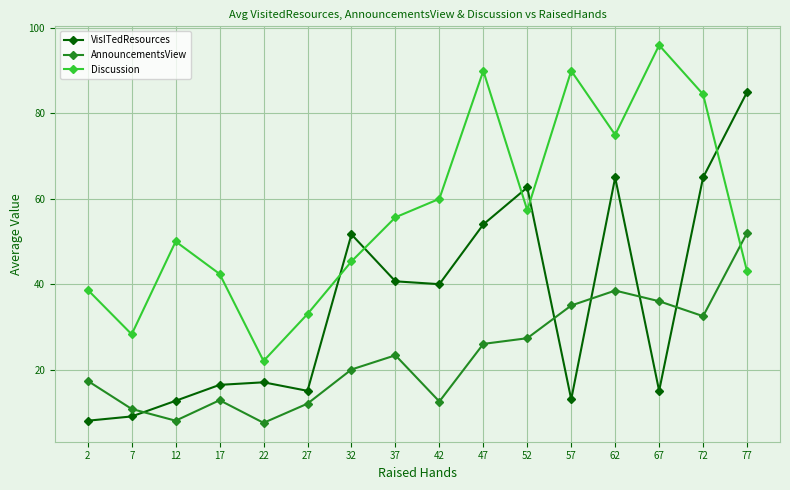

What are all the series names shown in the legend?

VisITedResources, AnnouncementsView, Discussion